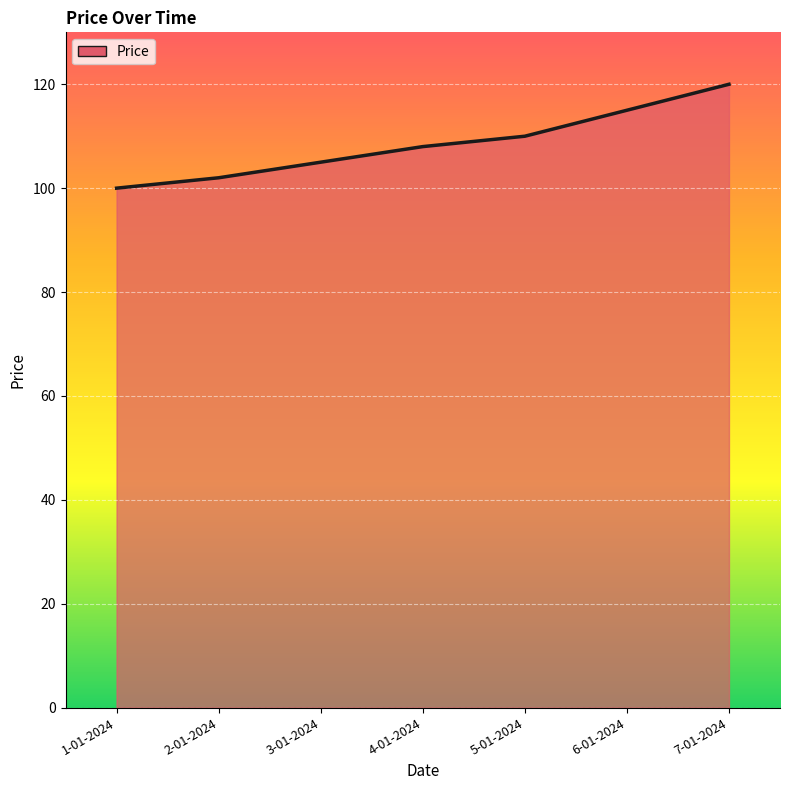

True or false: there are more than 2 points higher than both neighbors.

False